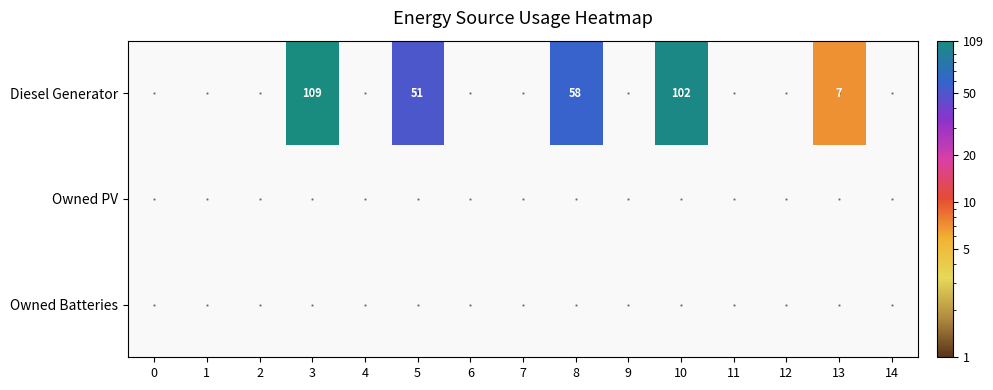

True or false: Diesel Generator has a value of 109 at 3.

True